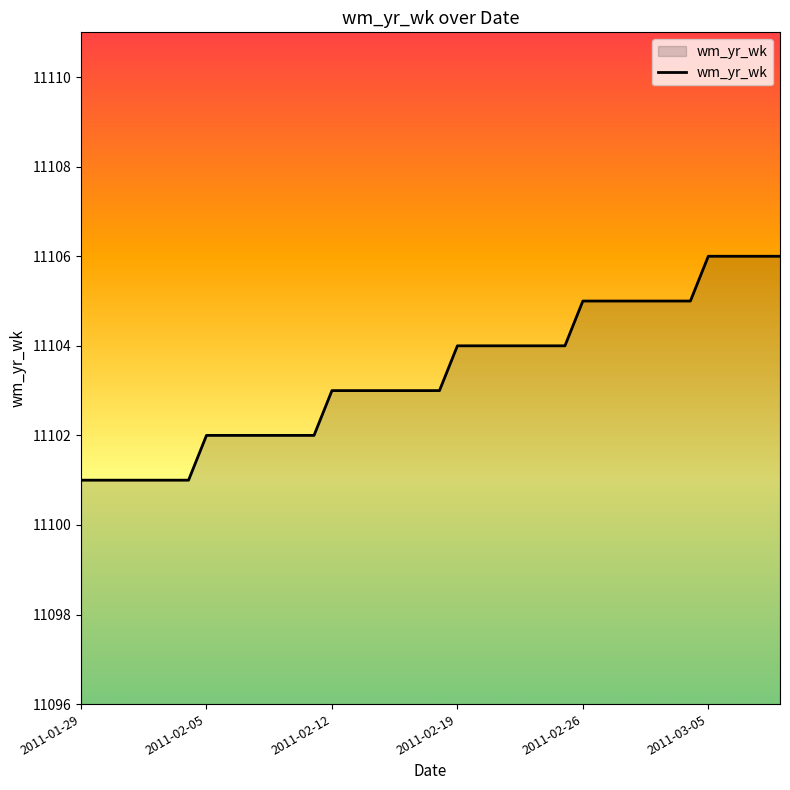

What is the maximum value shown in the chart?

11106